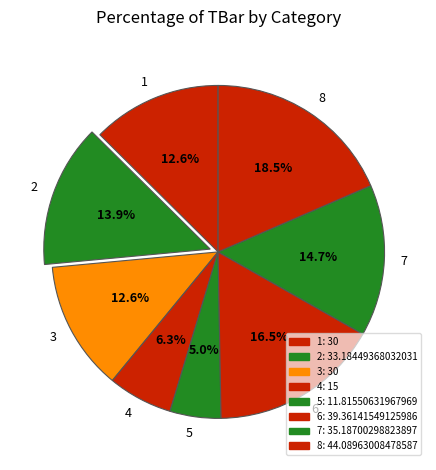

What percentage is the 1 slice, to the nearest percent?

13%